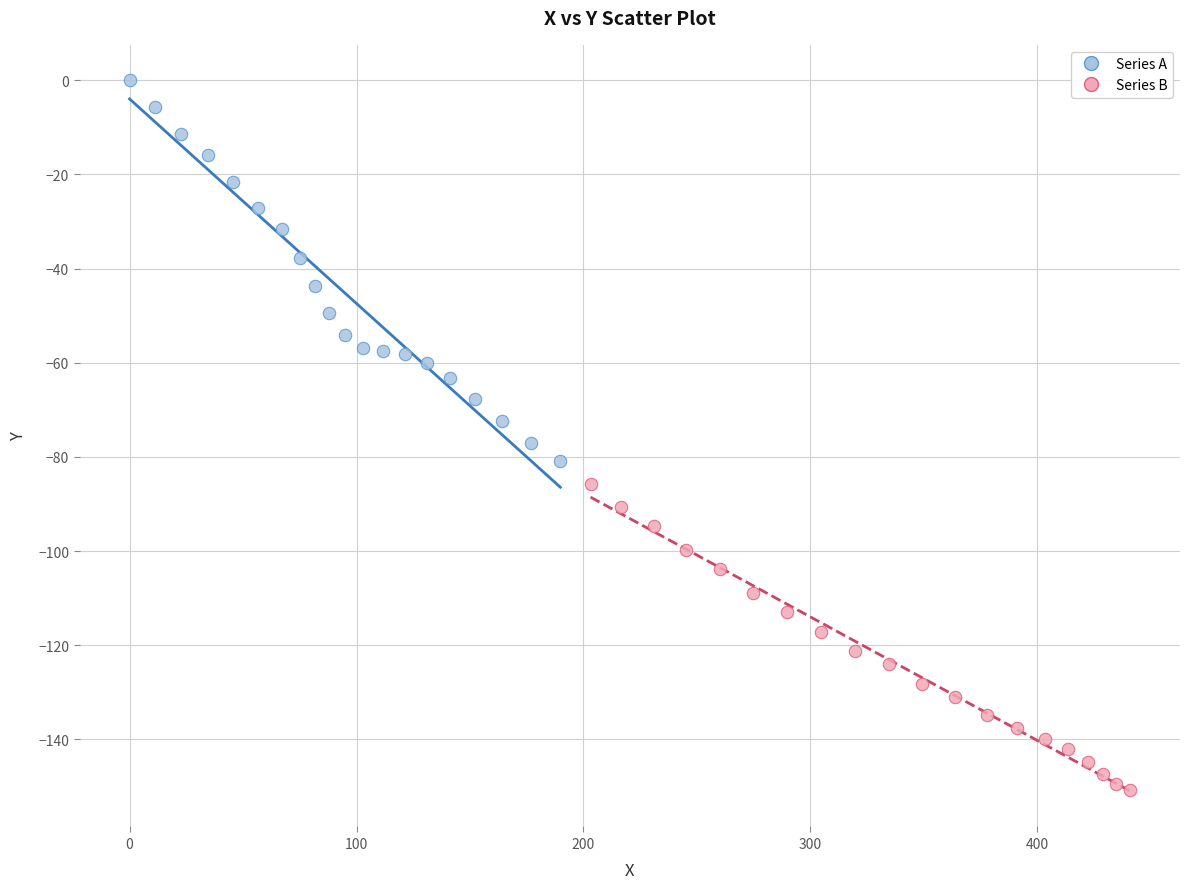

What are all the series names shown in the legend?

Series A, Series B